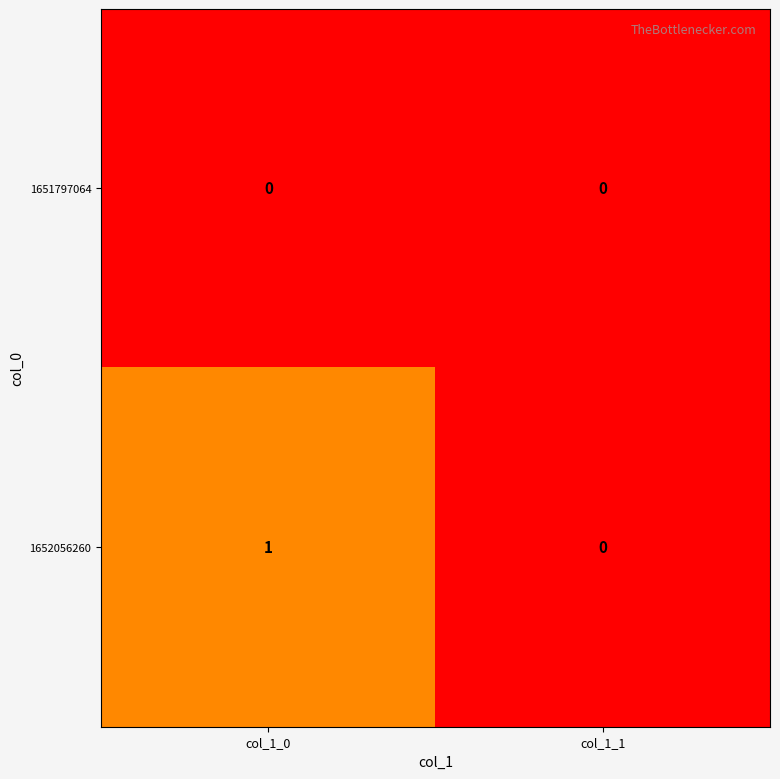

Rank the series by their maximum value, from lowest to highest.

1651797064, 1652056260